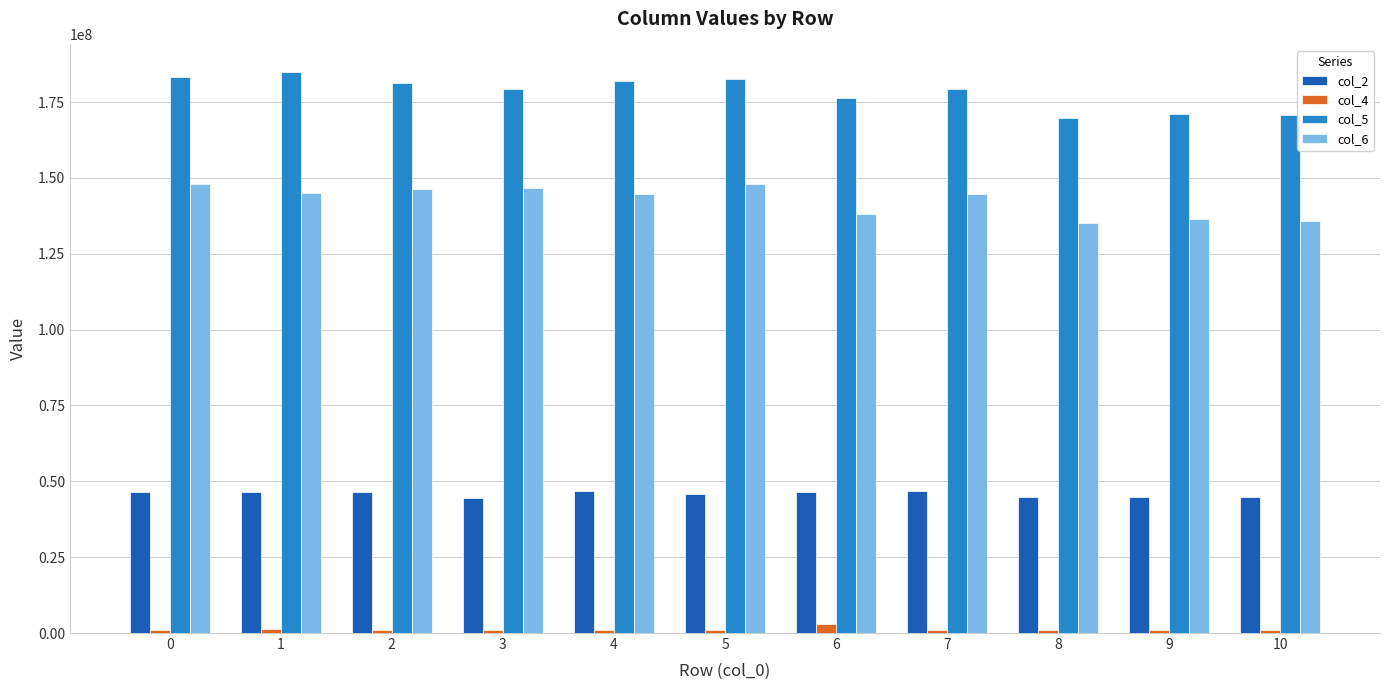

What is the value of the col_2 bar at the 10th from the left?

44995792